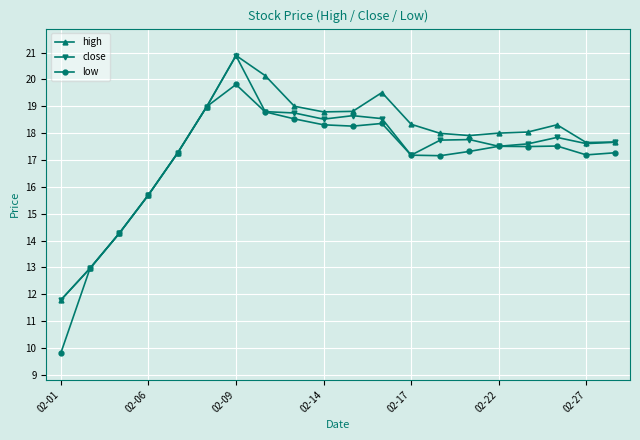

What is the lowest value of the close series?

11.8